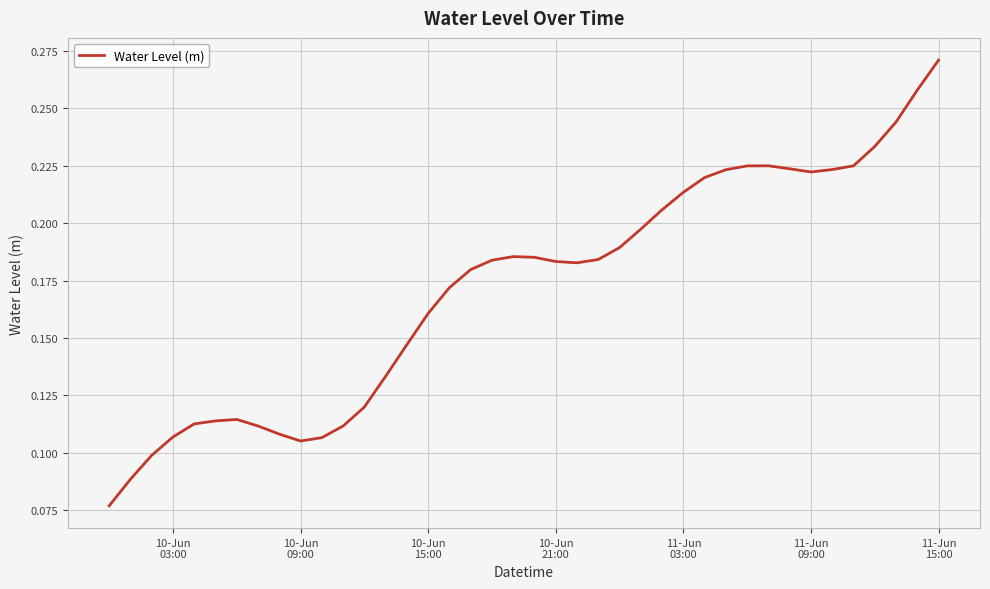

Does the chart display data point markers on the line(s)?

No